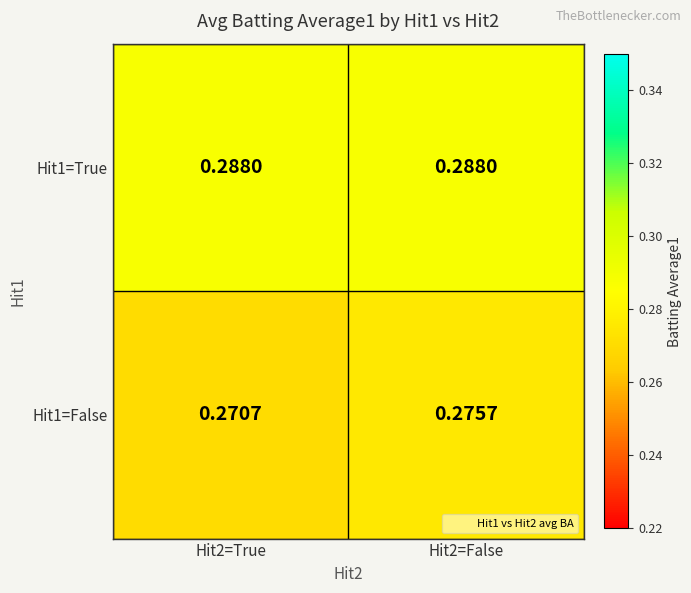

How many data points does each series have?

2